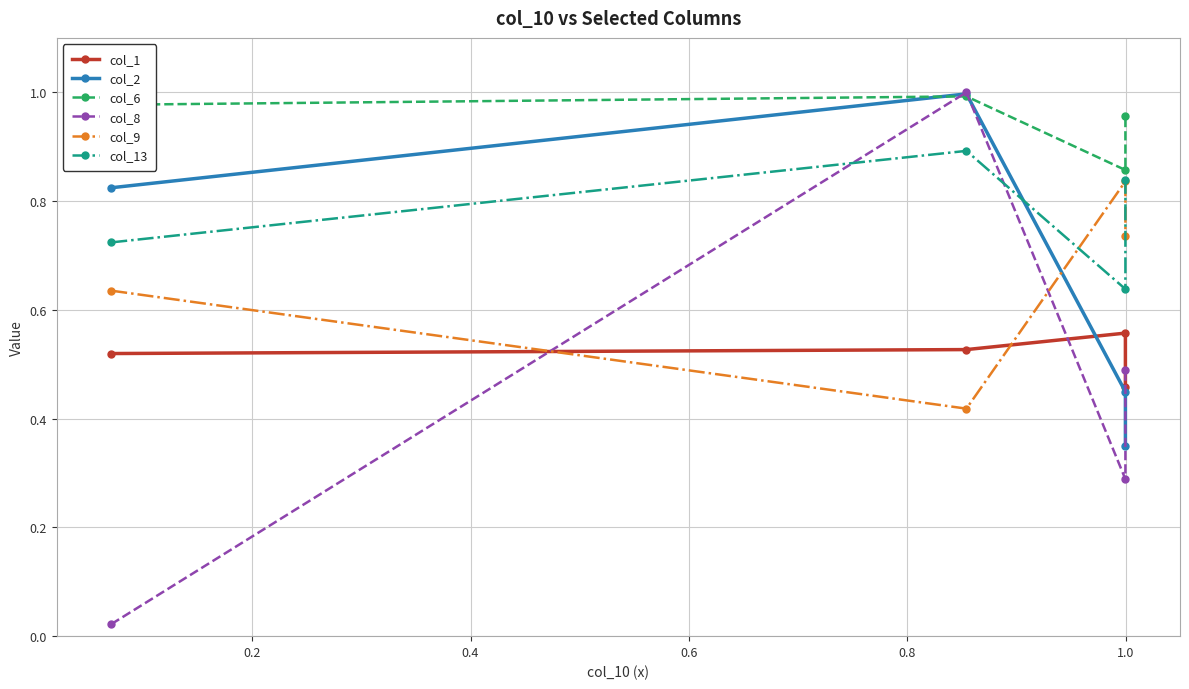

What is the difference between the maximum and minimum values in the col_9 series?

0.4